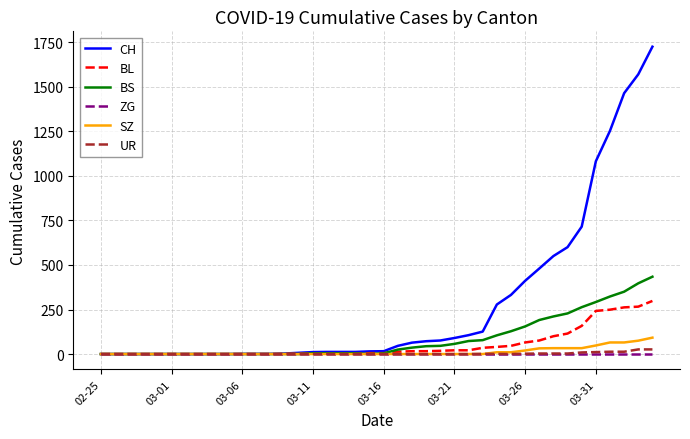

What is the greatest value displayed?

1725